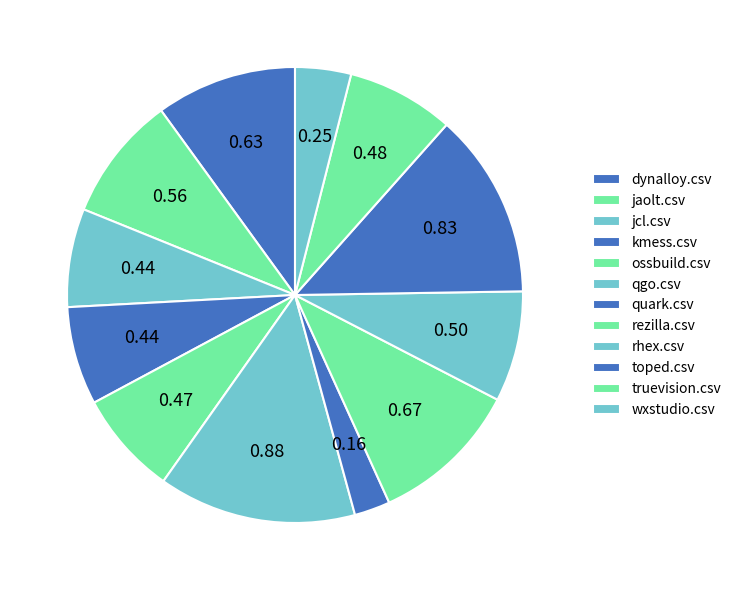

Does truevision.csv represent more than half of the total?

No